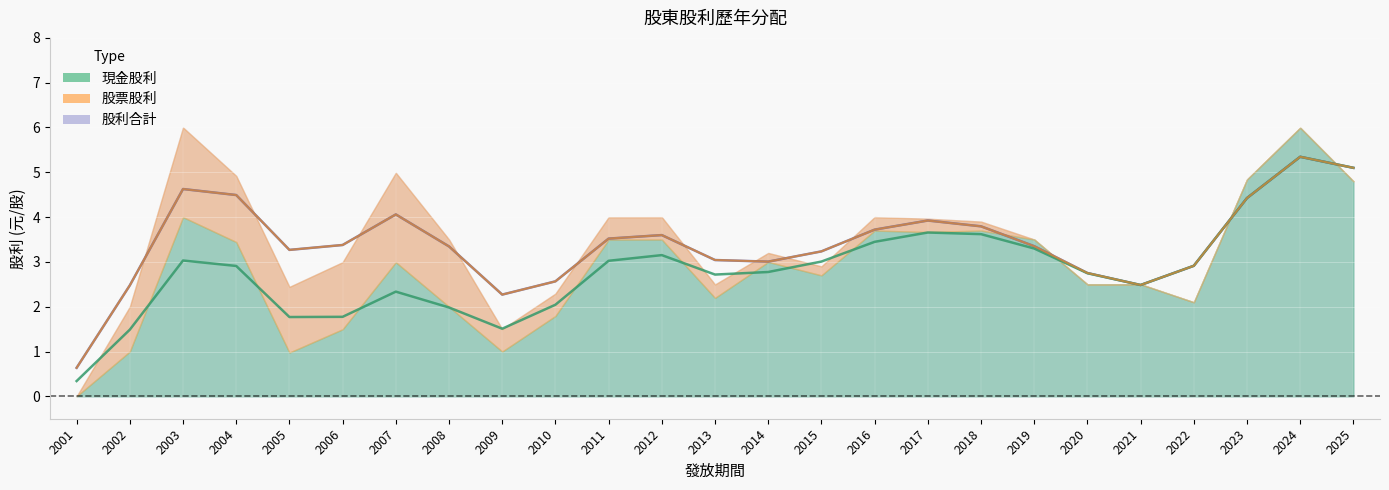

At which label does 股票股利 reach its peak?

2003